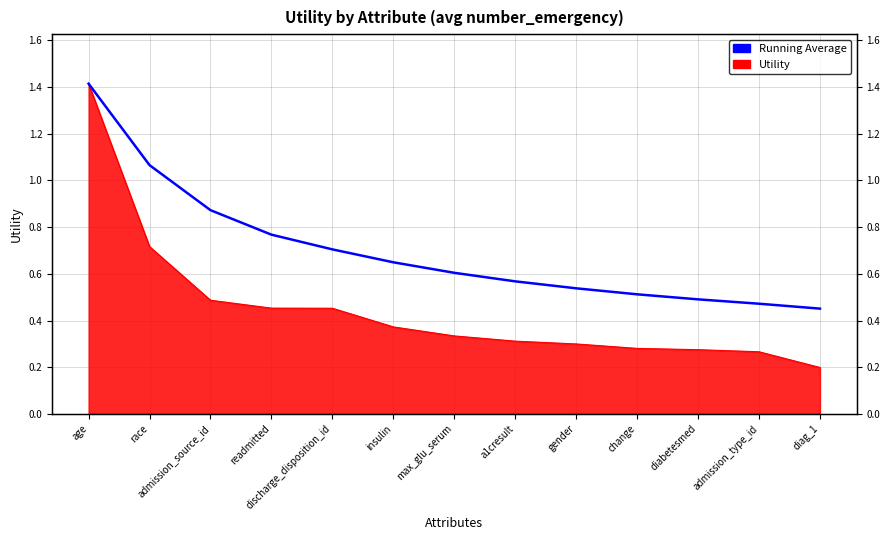

List the labels in order of value, largest first.

age, race, admission_source_id, readmitted, discharge_disposition_id, insulin, max_glu_serum, a1cresult, gender, change, diabetesmed, admission_type_id, diag_1